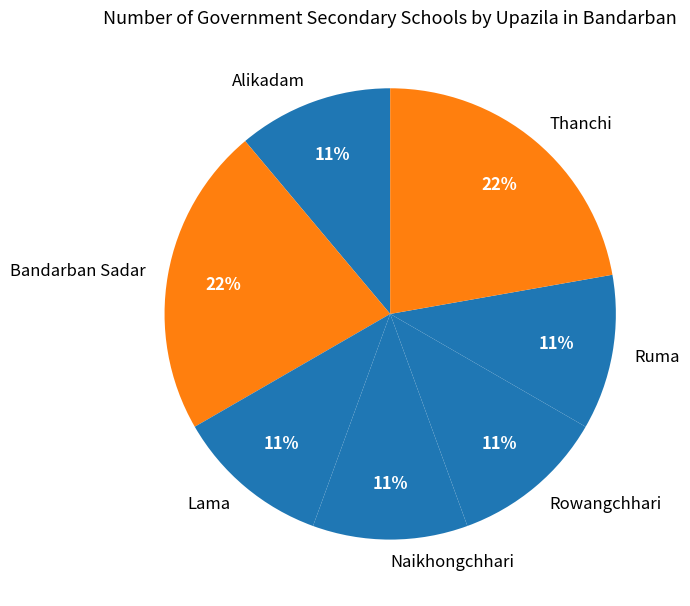

To the nearest percent, what is the combined percentage of Lama and Ruma?

22%